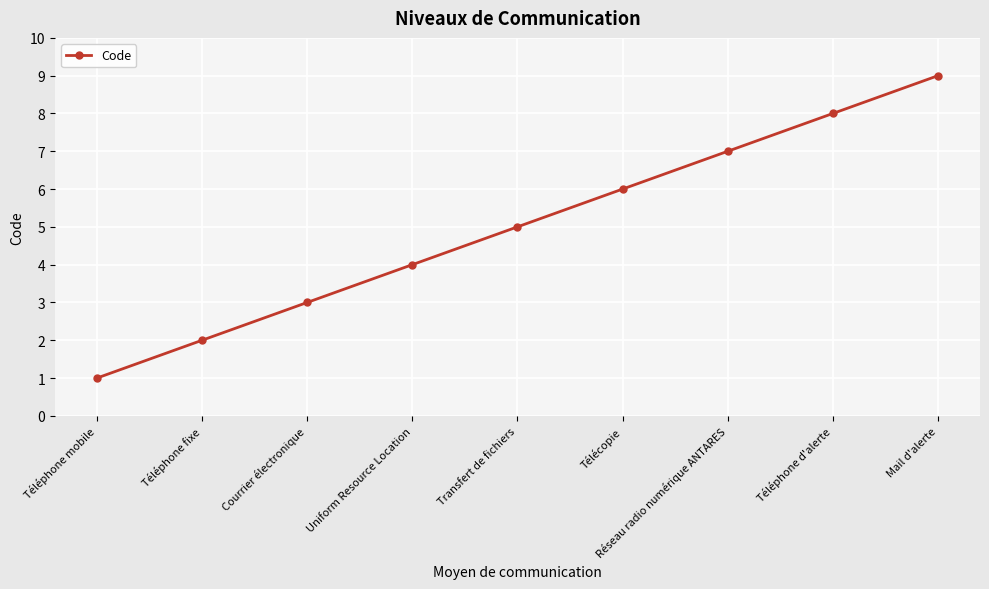

What is the label of the 4th point from the left?

Uniform Resource Location